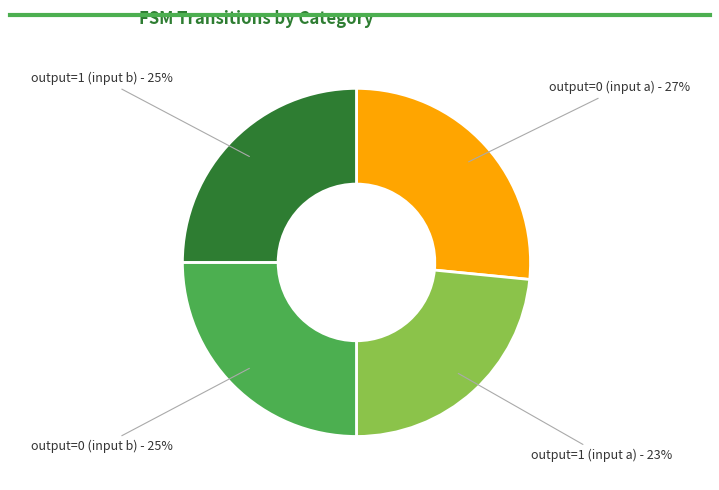

Which slice is the smallest?

output=1 (input a) - 23%